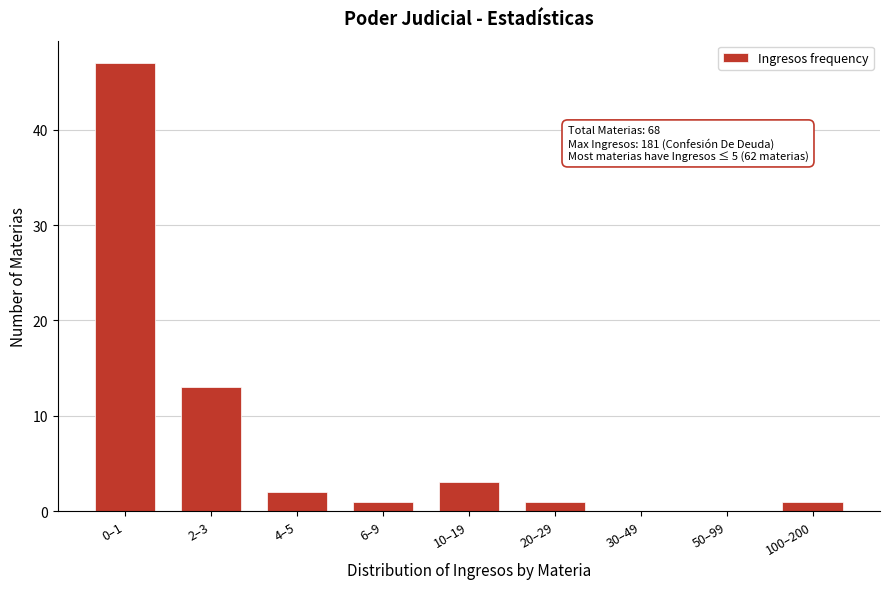

Reading left to right, what are all the values shown in this chart?

0–1=47	2–3=13	4–5=2	6–9=1	10–19=3	20–29=1	30–49=0	50–99=0	100–200=1